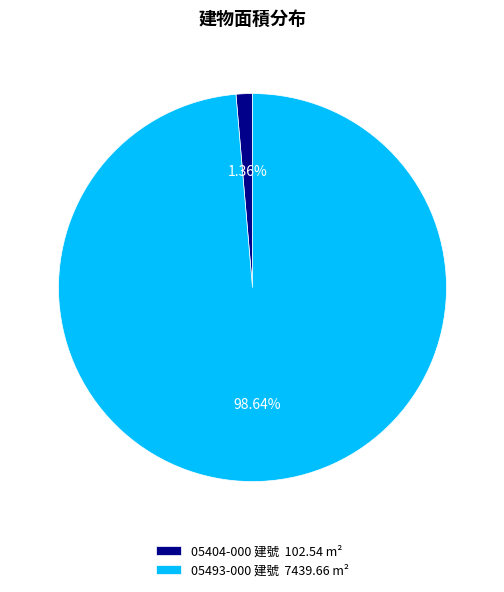

How many segments does this pie chart have?

2